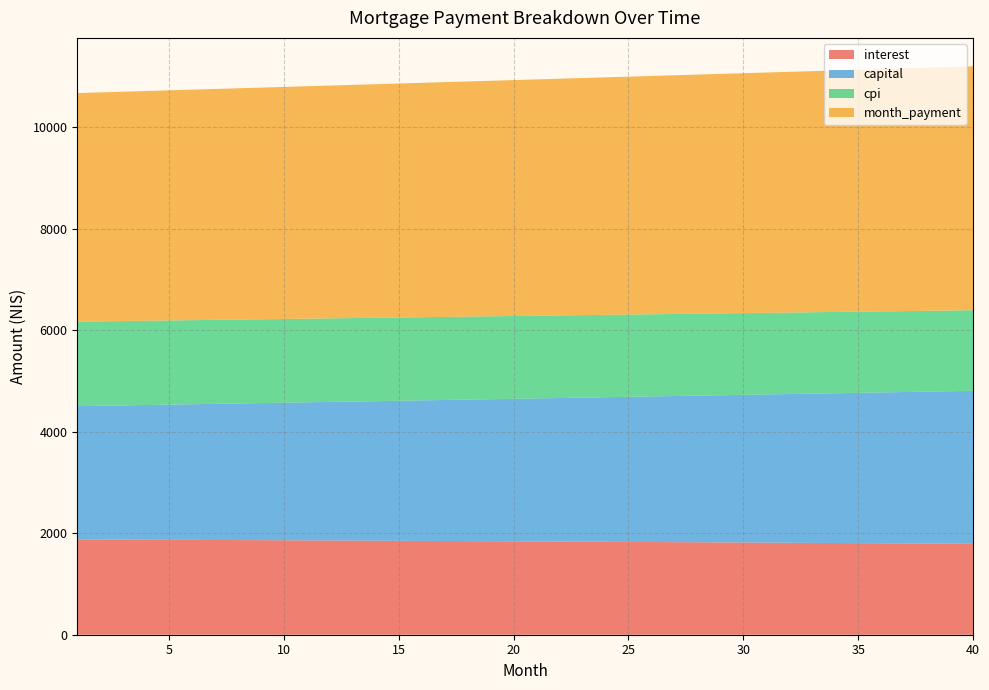

Reading left to right, list all the values displayed in this chart.

interest: 1=1878.1	2=1876.3	3=1874.5	4=1872.7	5=1870.8	6=1868.9	7=1867.0	8=1865.1	9=1863.1	10=1861.2	11=1859.2	12=1857.2	13=1855.1	14=1853.1	15=1851.0	16=1848.9	17=1846.8	18=1844.6	19=1842.5	20=1840.3	21=1838.1	22=1835.8	23=1833.6	24=1831.3	25=1829.0	26=1826.7	27=1824.3	28=1822.0	29=1819.6	30=1817.2	31=1814.8	32=1812.3	33=1809.8	34=1807.3	35=1804.8	36=1802.2	37=1799.6	38=1797.0	39=1794.4	40=1791.8
capital: 1=2626.2	2=2635.6	3=2644.9	4=2654.3	5=2663.7	6=2673.1	7=2682.6	8=2692.1	9=2701.6	10=2711.2	11=2720.8	12=2730.5	13=2740.2	14=2749.9	15=2759.6	16=2769.4	17=2779.2	18=2789.1	19=2798.9	20=2808.9	21=2818.8	22=2828.8	23=2838.8	24=2848.9	25=2859.0	26=2869.2	27=2879.3	28=2889.5	29=2899.8	30=2910.1	31=2920.4	32=2930.7	33=2941.1	34=2951.5	35=2962.0	36=2972.5	37=2983.0	38=2993.6	39=3004.2	40=3014.9
cpi: 1=1665.1	2=1663.5	3=1661.8	4=1660.2	5=1658.5	6=1656.8	7=1655.1	8=1653.4	9=1651.6	10=1649.8	11=1648.1	12=1646.3	13=1644.4	14=1642.6	15=1640.7	16=1638.8	17=1637.0	18=1635.0	19=1633.1	20=1631.1	21=1629.2	22=1627.2	23=1625.1	24=1623.1	25=1621.0	26=1619.0	27=1616.8	28=1614.7	29=1612.6	30=1610.4	31=1608.2	32=1606.0	33=1603.8	34=1601.6	35=1599.3	36=1597.0	37=1594.7	38=1592.4	39=1590.0	40=1587.6
month_payment: 1=4504.4	2=4511.9	3=4519.4	4=4526.9	5=4534.5	6=4542.0	7=4549.6	8=4557.2	9=4564.8	10=4572.4	11=4580.0	12=4587.6	13=4595.3	14=4602.9	15=4610.6	16=4618.3	17=4626.0	18=4633.7	19=4641.4	20=4649.2	21=4656.9	22=4664.7	23=4672.4	24=4680.2	25=4688.0	26=4695.8	27=4703.7	28=4711.5	29=4719.4	30=4727.2	31=4735.1	32=4743.0	33=4750.9	34=4758.8	35=4766.8	36=4774.7	37=4782.7	38=4790.6	39=4798.6	40=4806.6